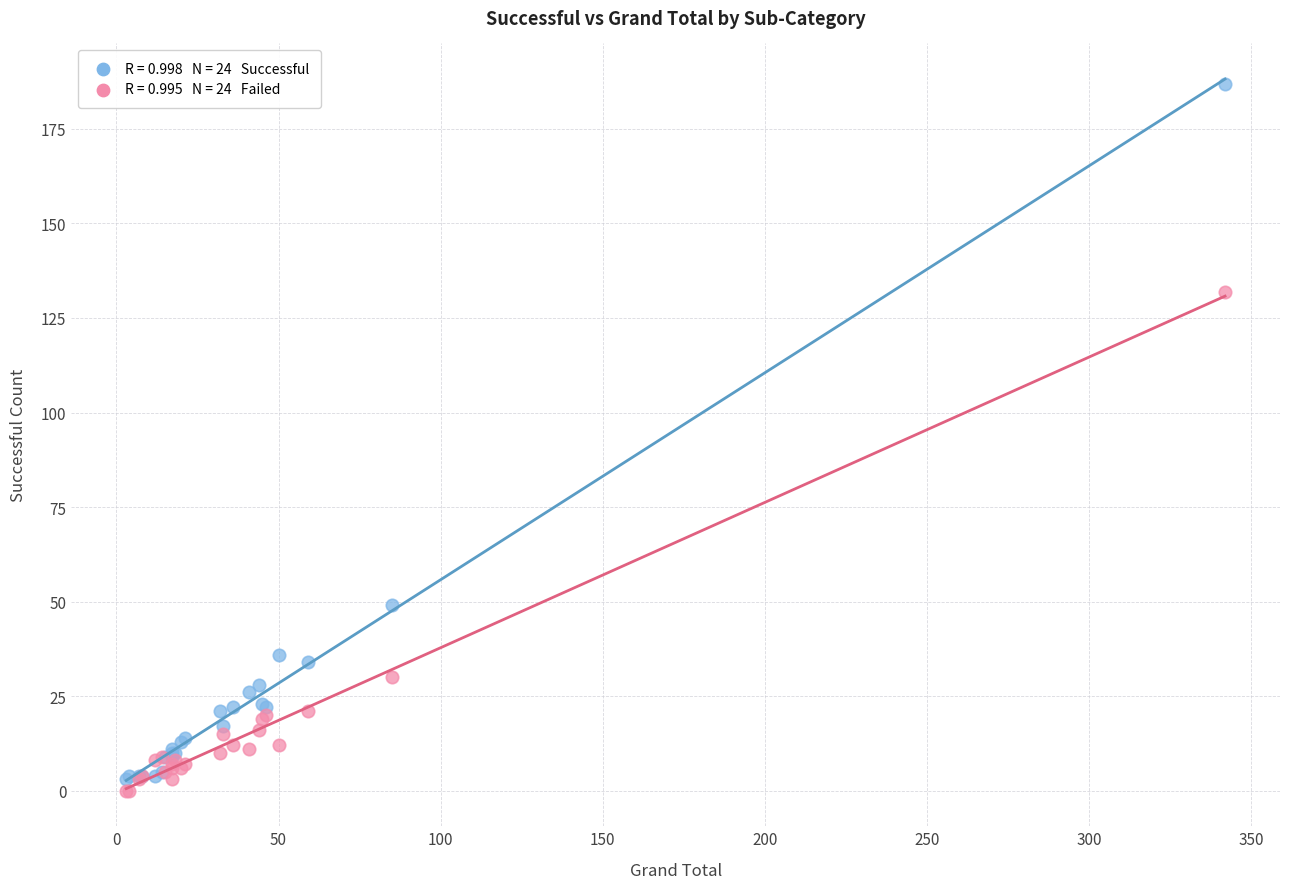

Across all series, what Y value is closest to 93?

132